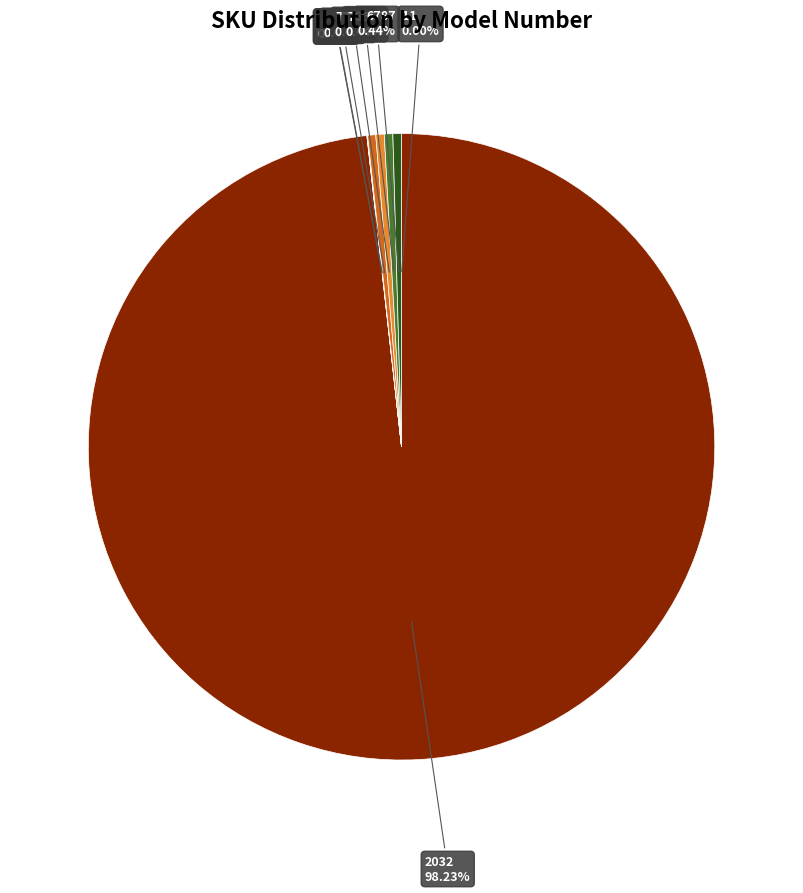

Does 2032 account for over 50% of the chart?

Yes